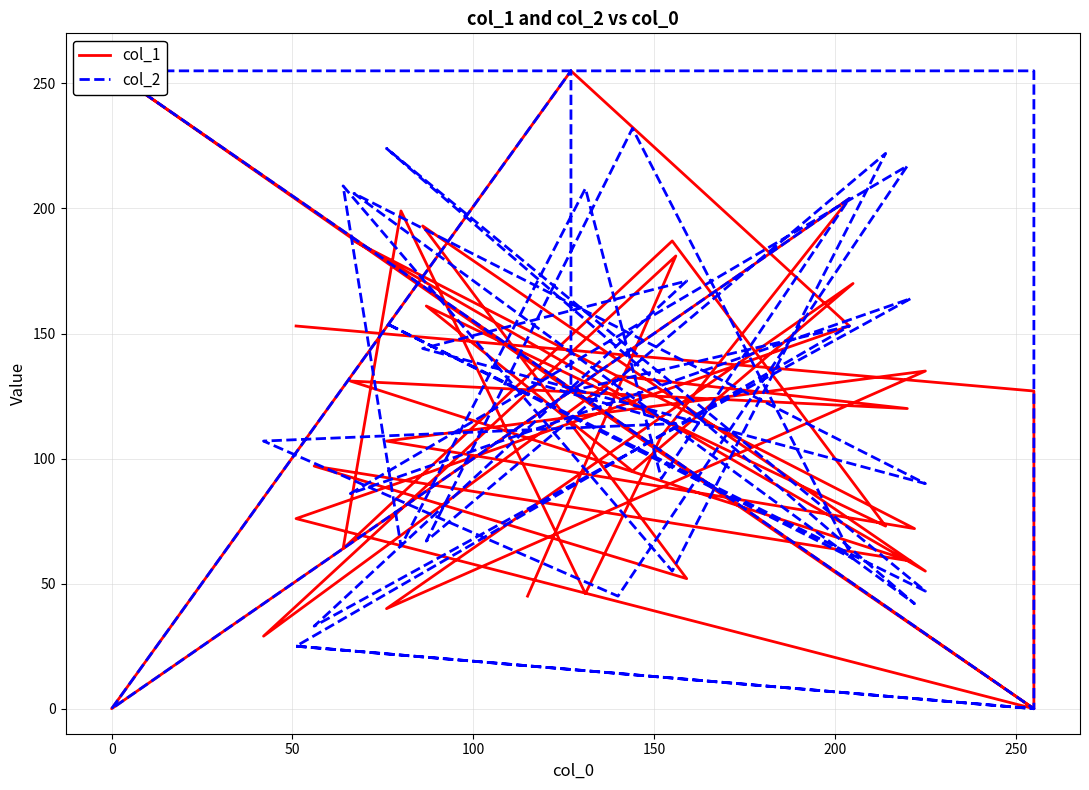

Rank the series at 250 from lowest to highest value.

col_2, col_1